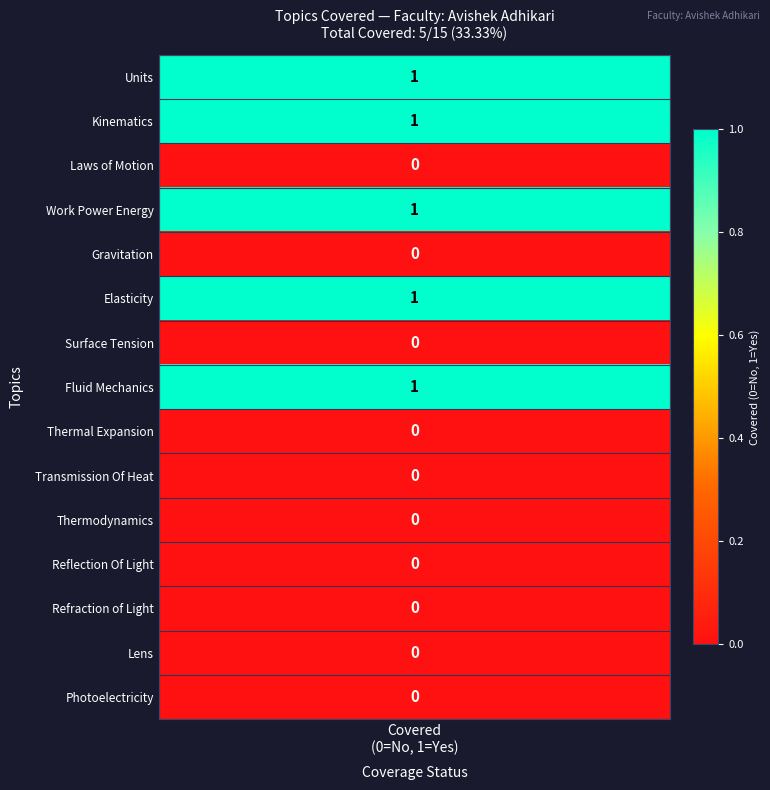

What is the sum of all values?

5